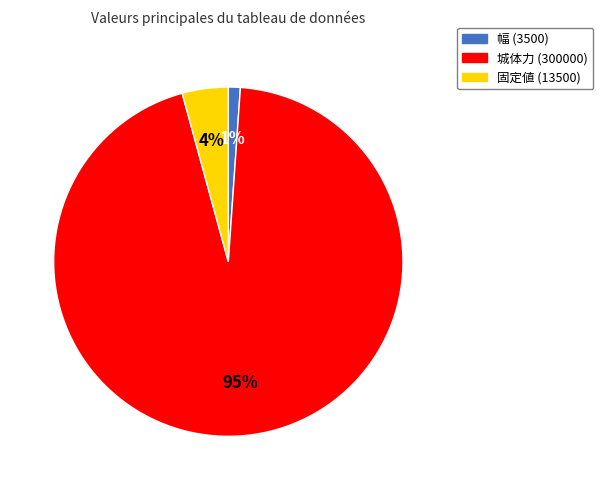

To the nearest percent, what is the average slice percentage?

33%